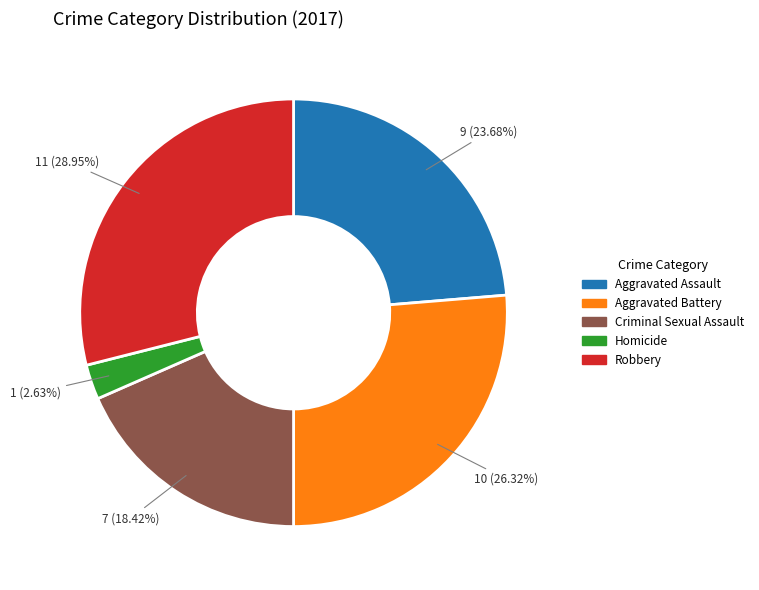

Is it true that Homicide is 3% of the pie?

True